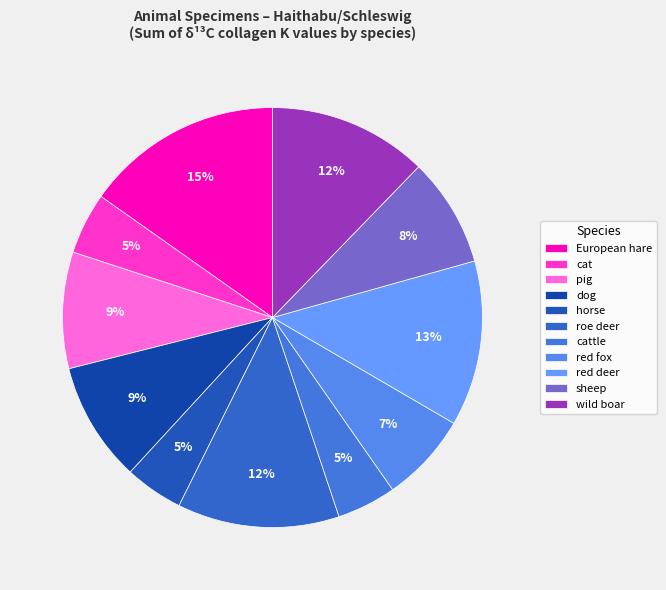

Count the number of slices in the pie.

11